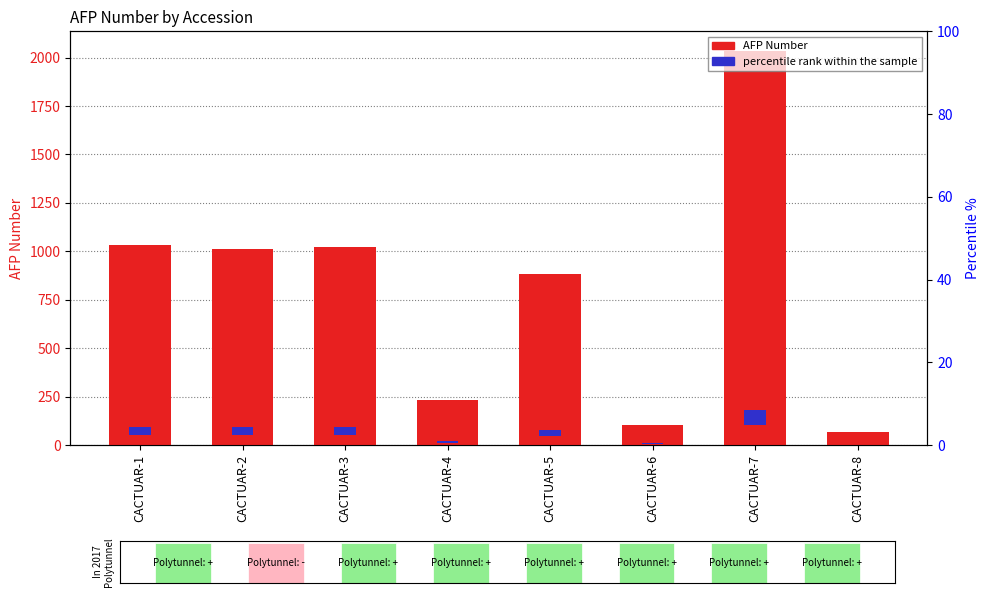

What is the change in value from CACTUAR-1 to CACTUAR-6?

-933